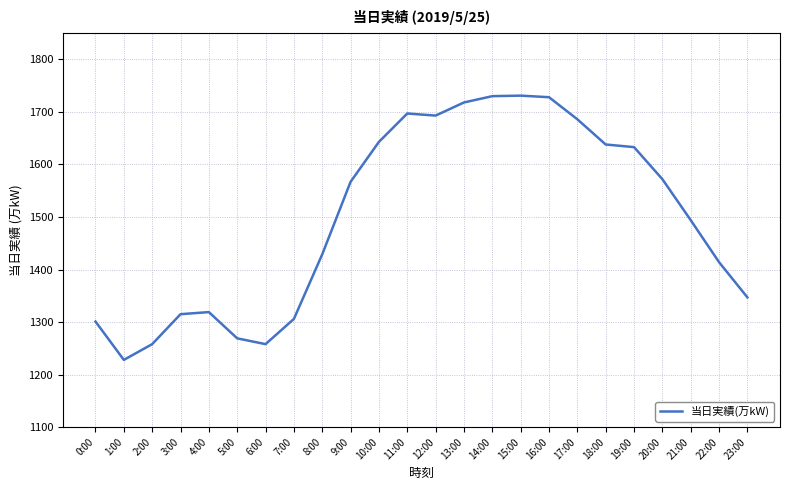

What is the greatest value displayed?

1731